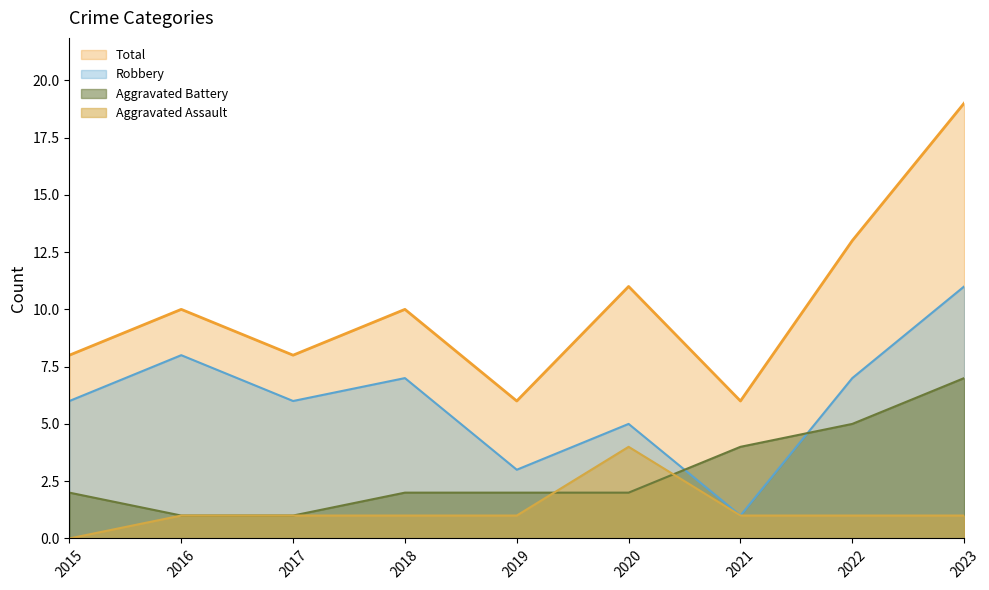

What is the value of the Robbery point at the 1st from the left?

6